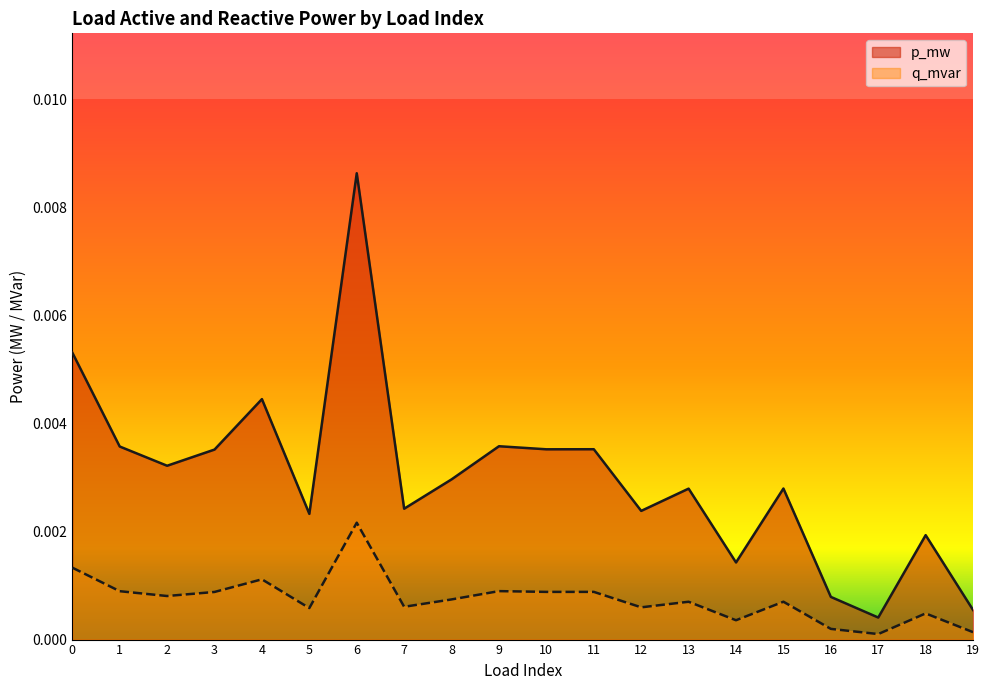

True or false: q_mvar has more than 1 points higher than both neighbors.

True